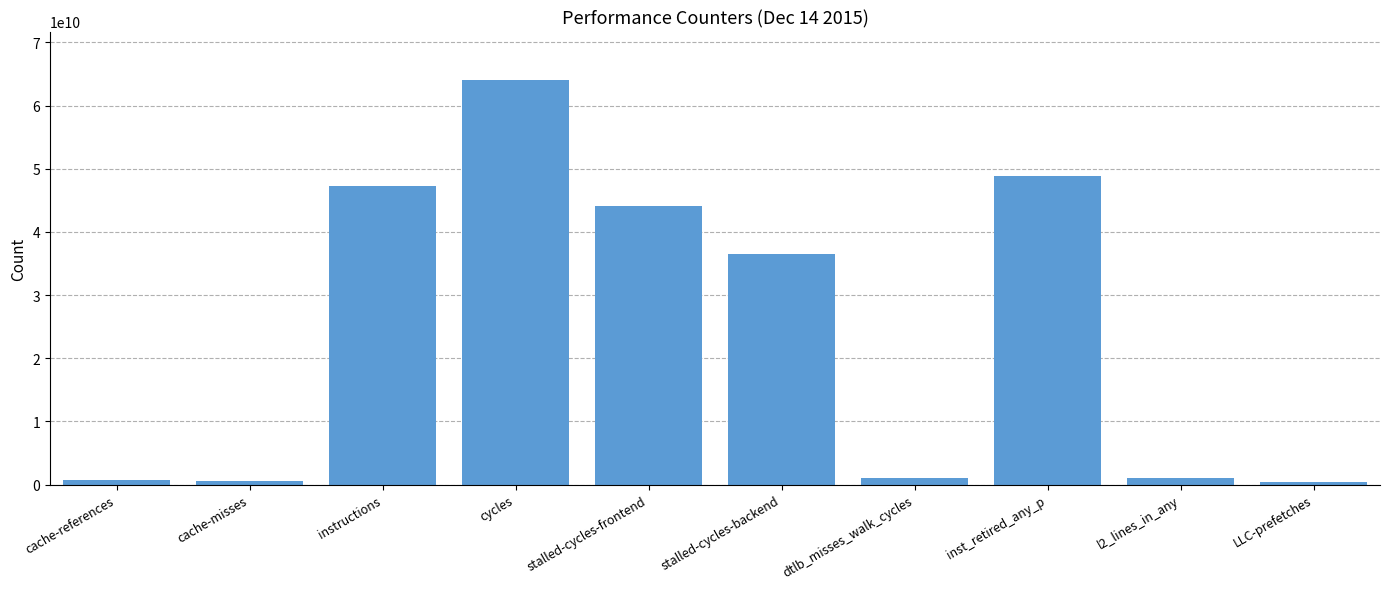

What is the label of the 6th bar from the right?

stalled-cycles-frontend